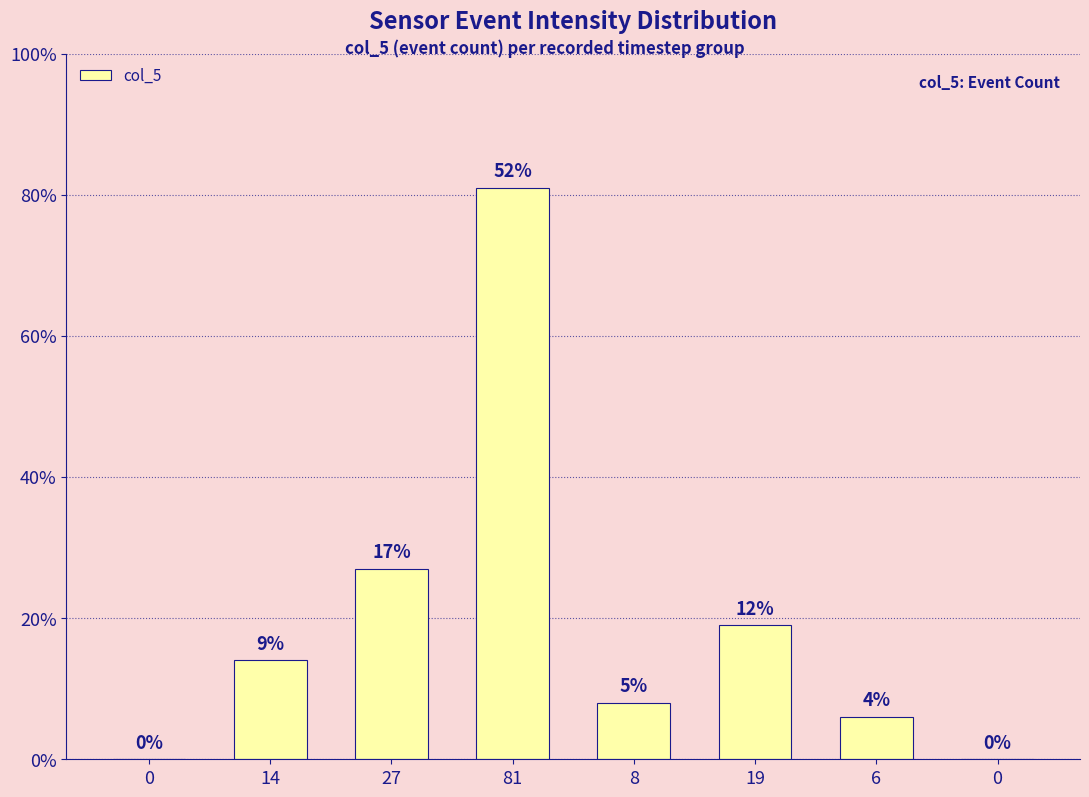

What is the label of the 2nd bar from the right?

6